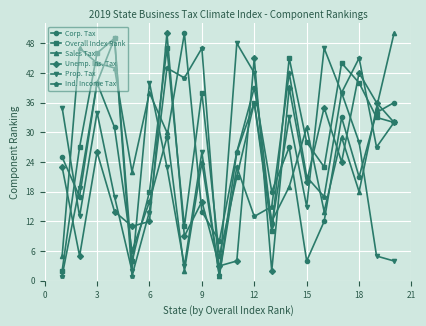

What is the smallest value displayed?

1